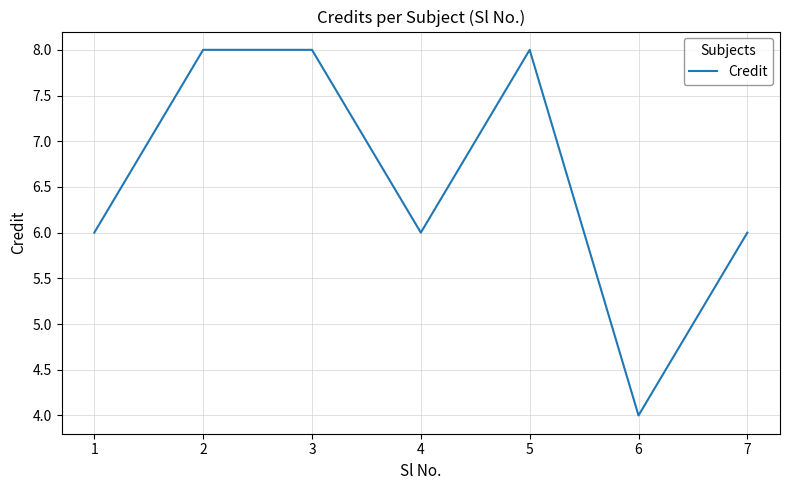

Count the number of data series in this chart.

1